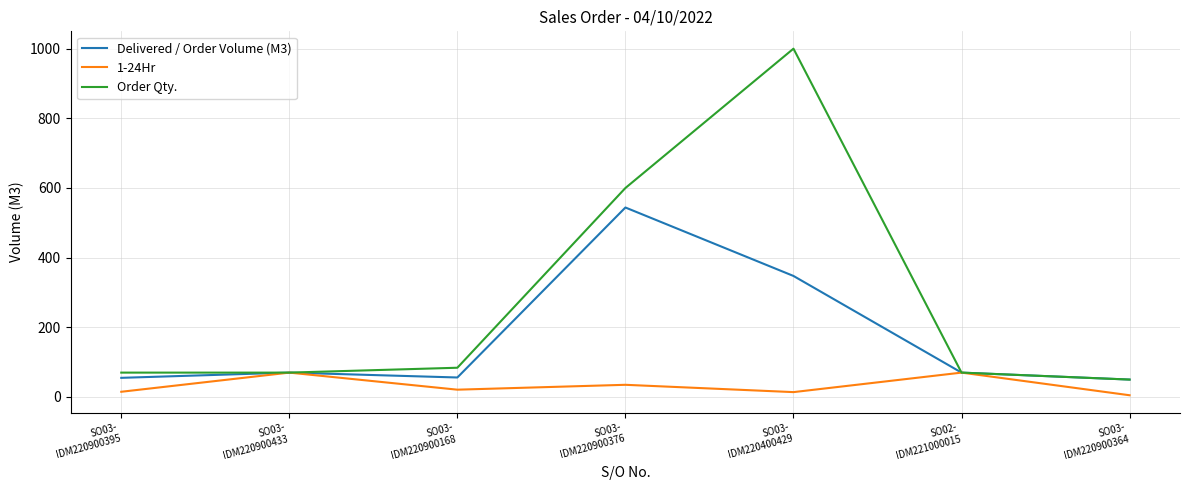

How many values in the Delivered / Order Volume (M3) series are below 70?

3